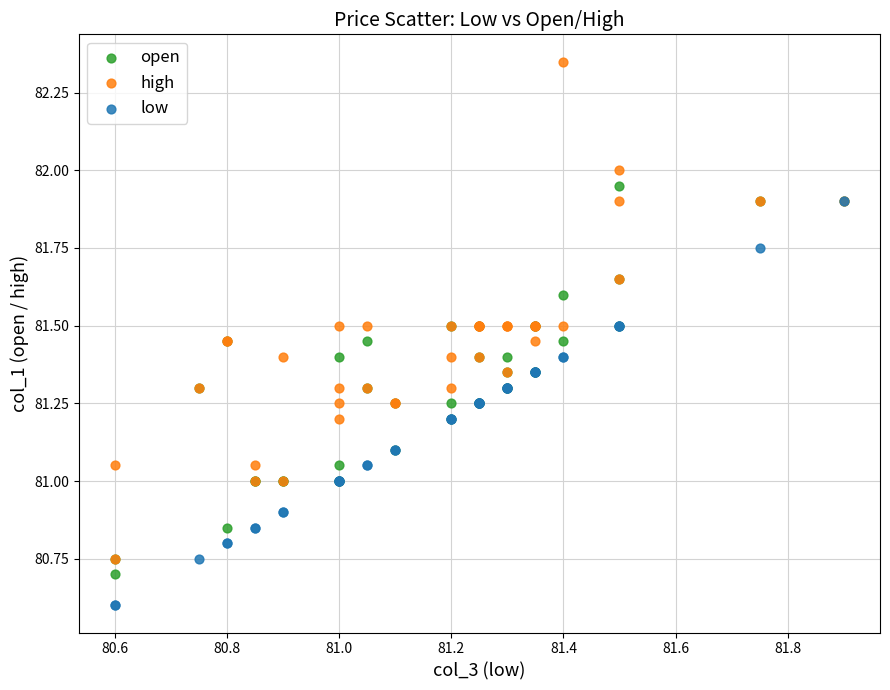

What are all the series names shown in the legend?

open, high, low